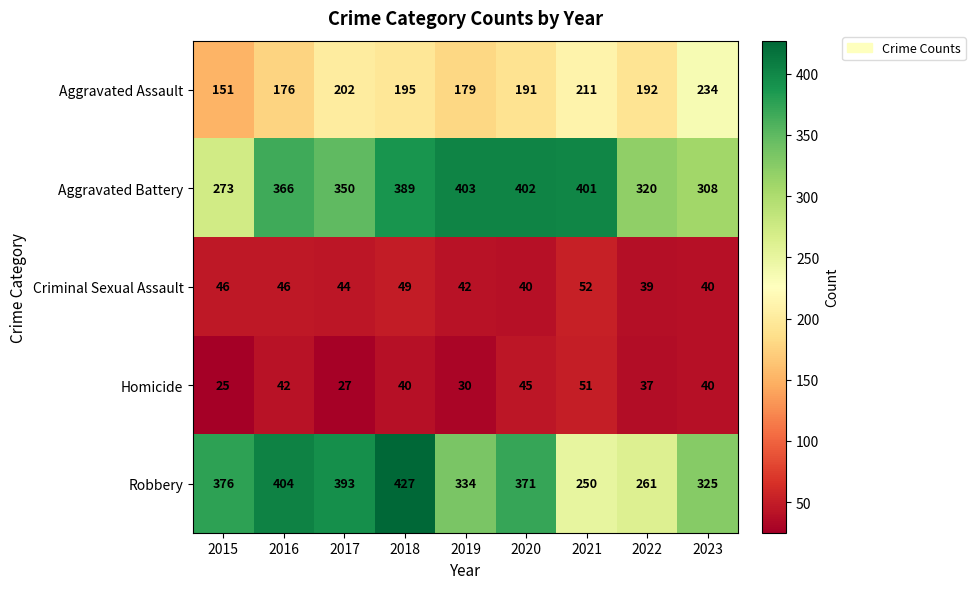

What is the difference between the highest and lowest values at 2023?

285